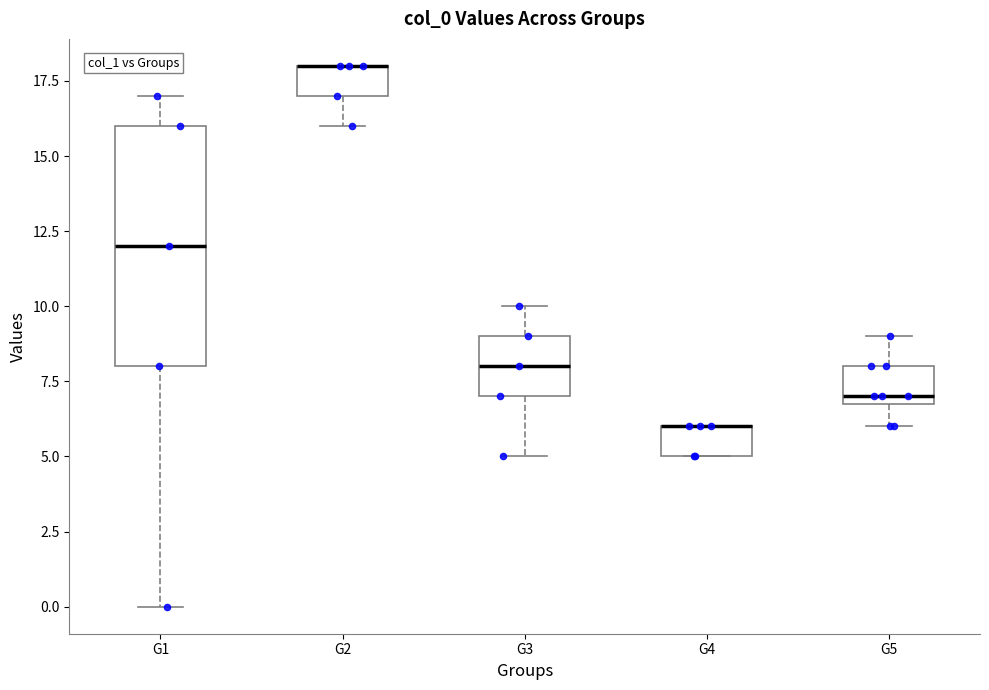

Which box is the tallest, from its lower edge to its upper edge?

G1